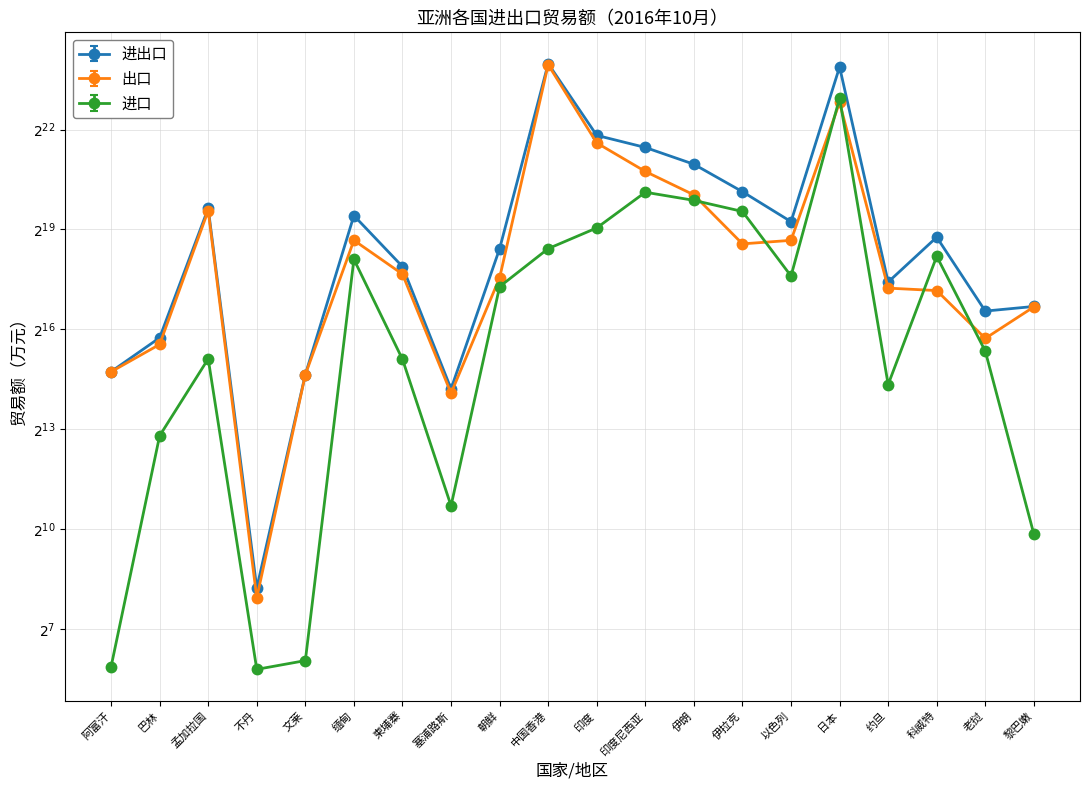

Reading left to right, what are all the values shown in this chart?

进出口: 27063	54856	810181	299	25504	698219	241541	18928	350100	16523819	3712114	2886275	2034387	1148690	615550	15424118	174934	445583	95616	105269
出口: 27005	47735	774819	244	25438	417561	206497	17269	191172	16172853	3171783	1750435	1075043	387583	417083	7373294	154212	146555	54129	104350
进口: 58	7121	35362	55	66	280658	35045	1659	158928	350965	540331	1135840	959344	761107	198467	8050825	20721	299027	41487	919